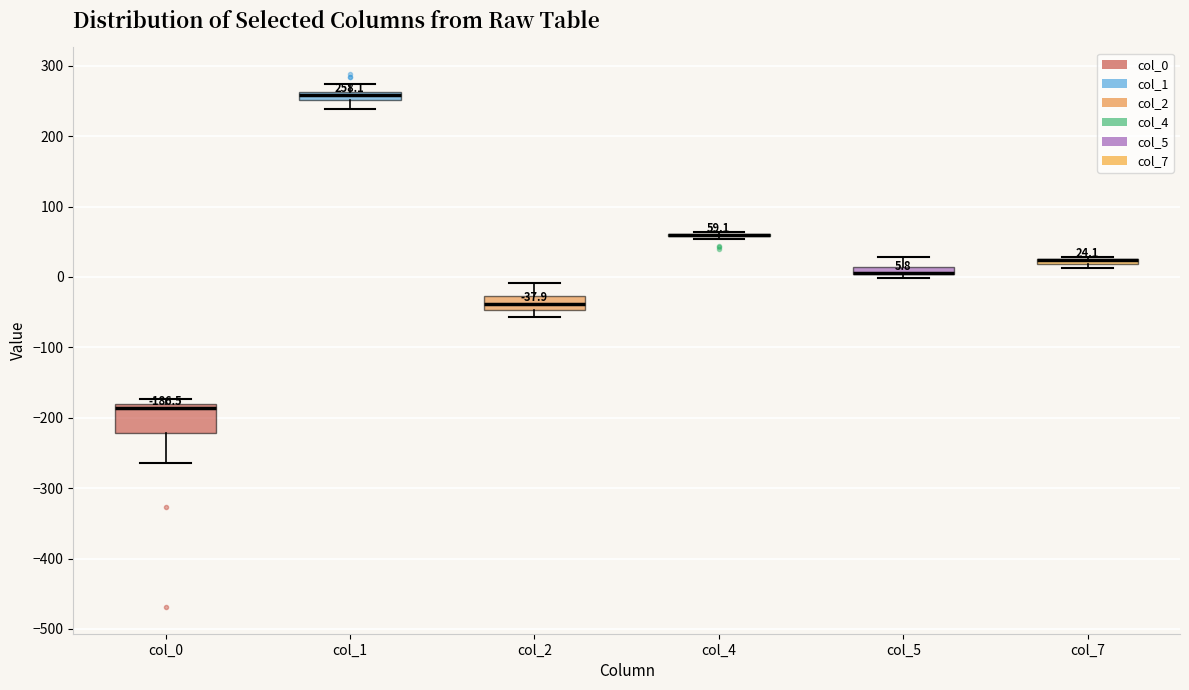

Which box is the tallest, from its lower edge to its upper edge?

col_0